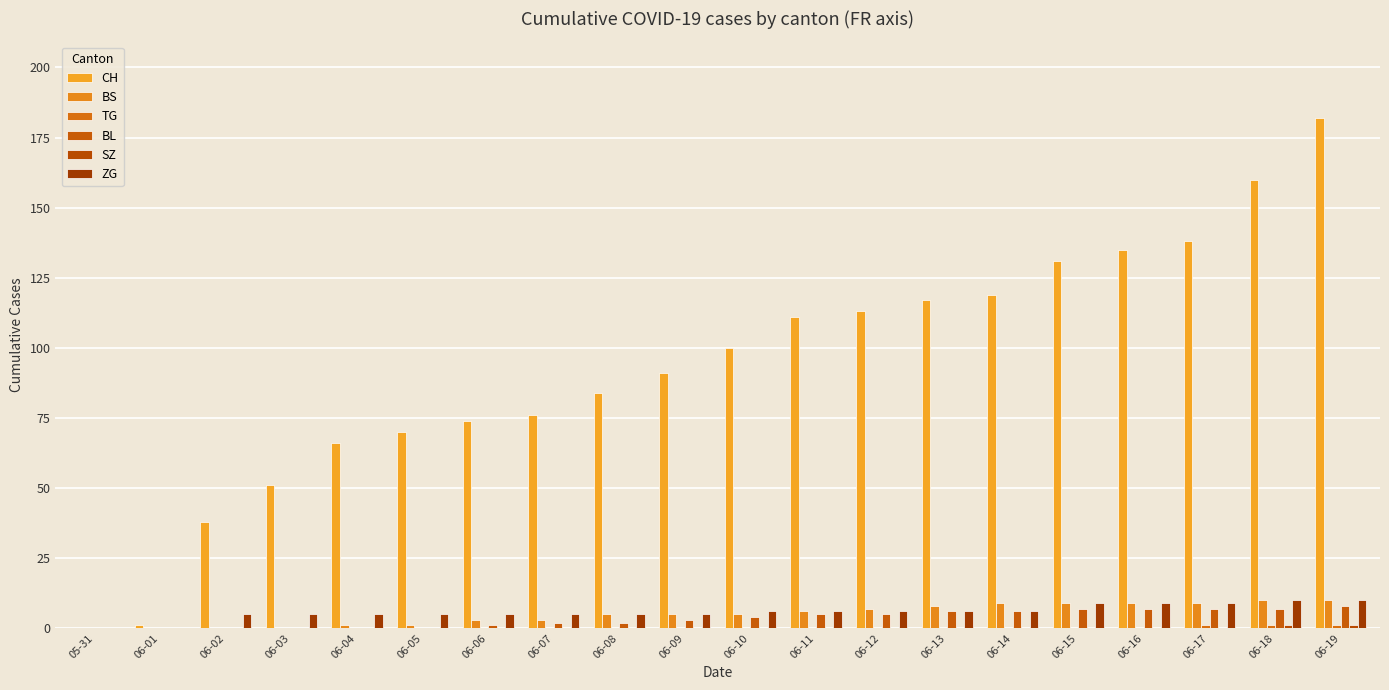

What is the average value of the CH series?

93